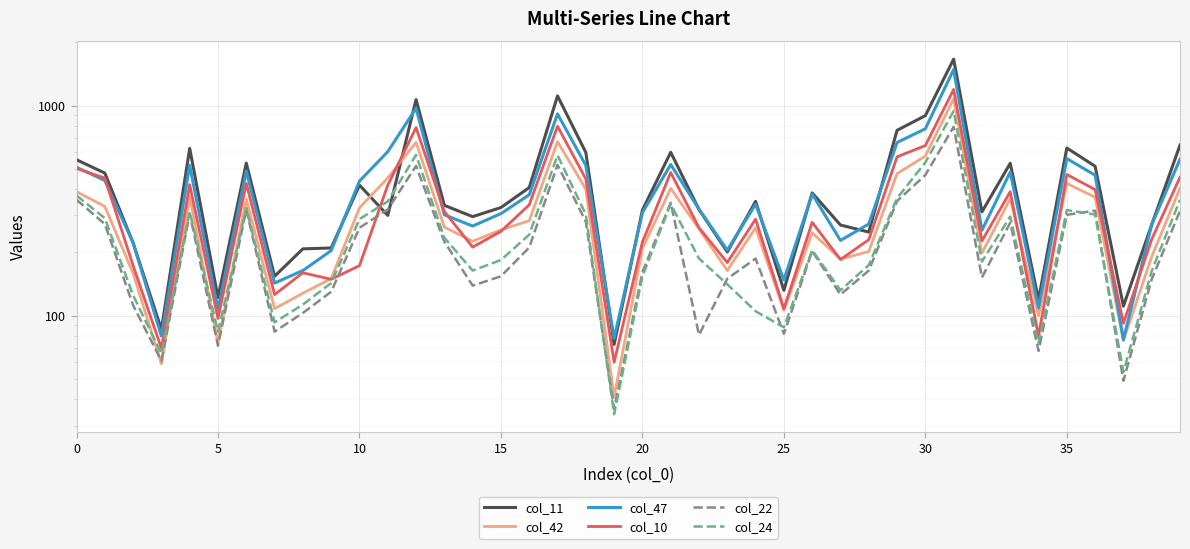

What is the sum of all col_42 values?

12002